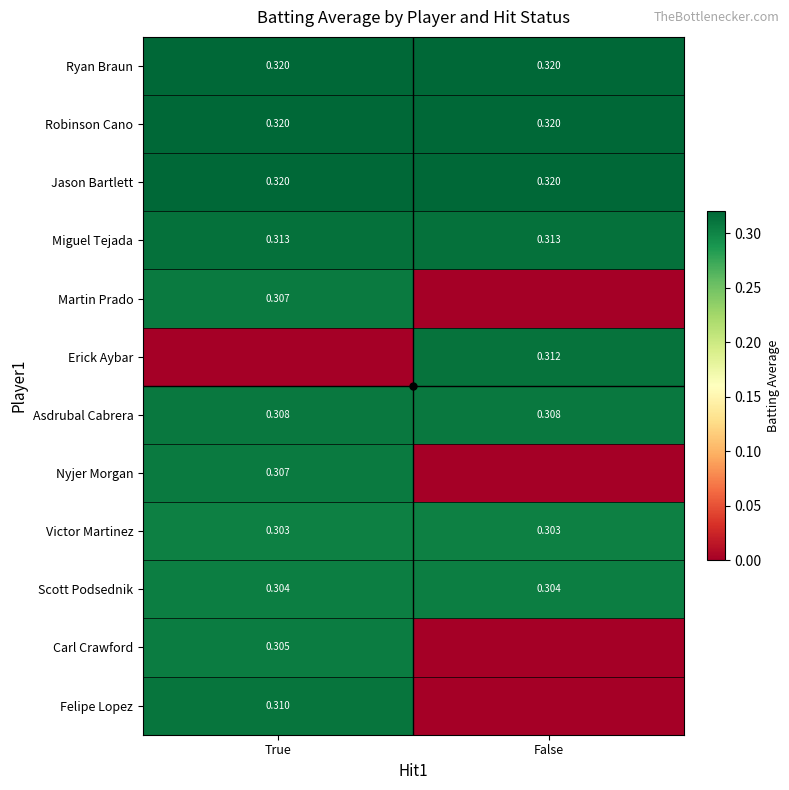

At which category is the sum across all series the highest?

True